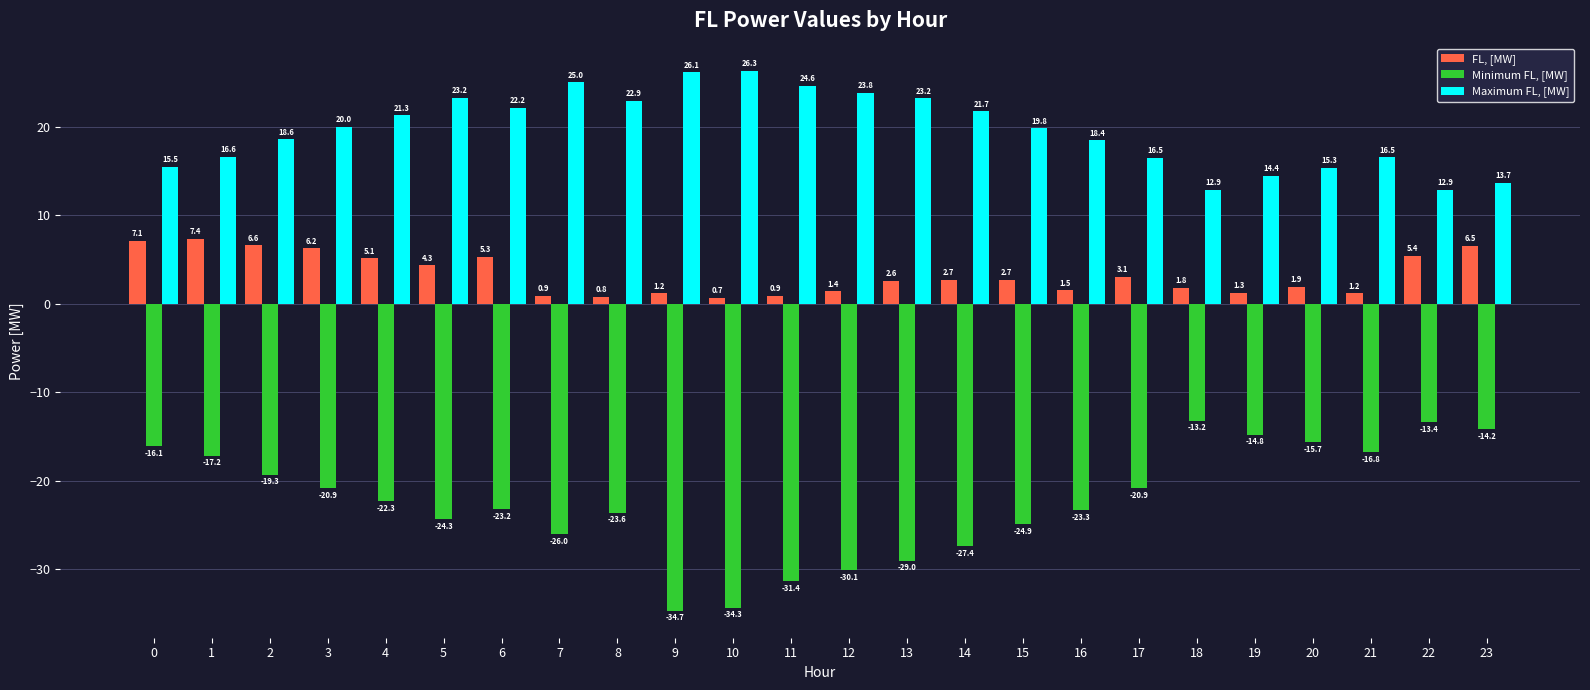

What is the highest value of the Minimum FL, [MW] series?

-13.2